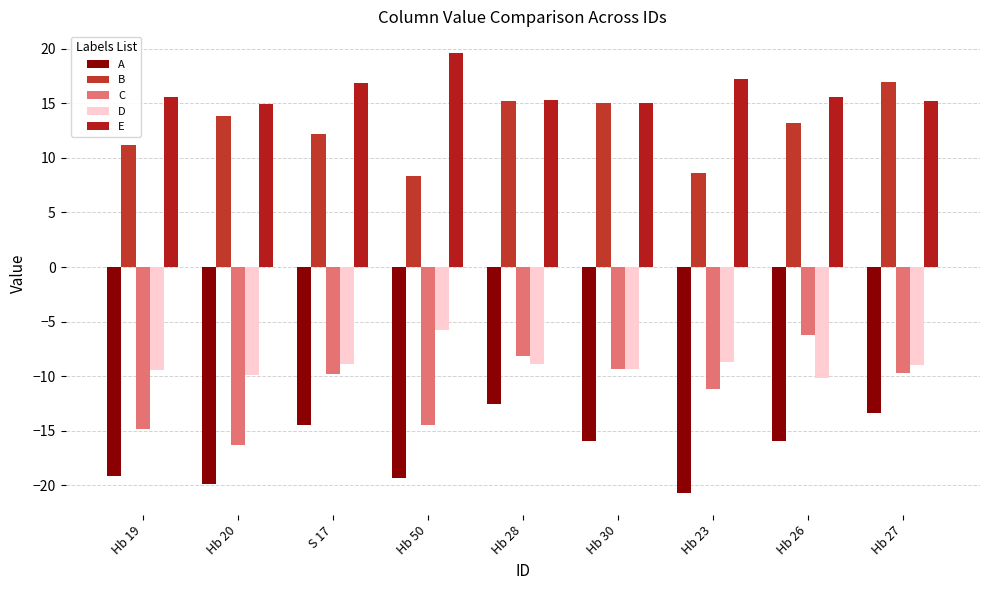

What is the value of the A bar at the 1st from the left?

-19.2